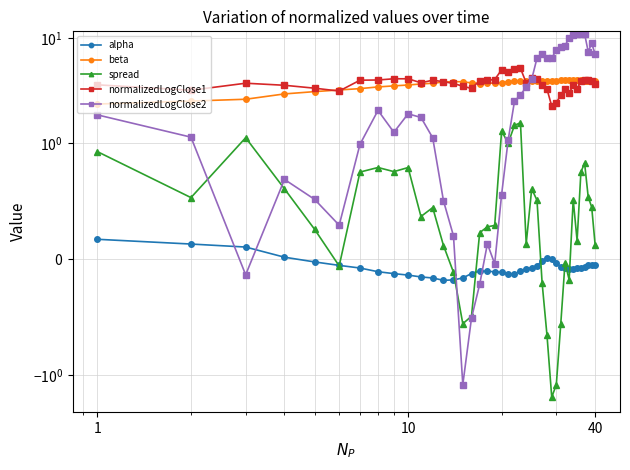

How many lines are shown in the chart?

5